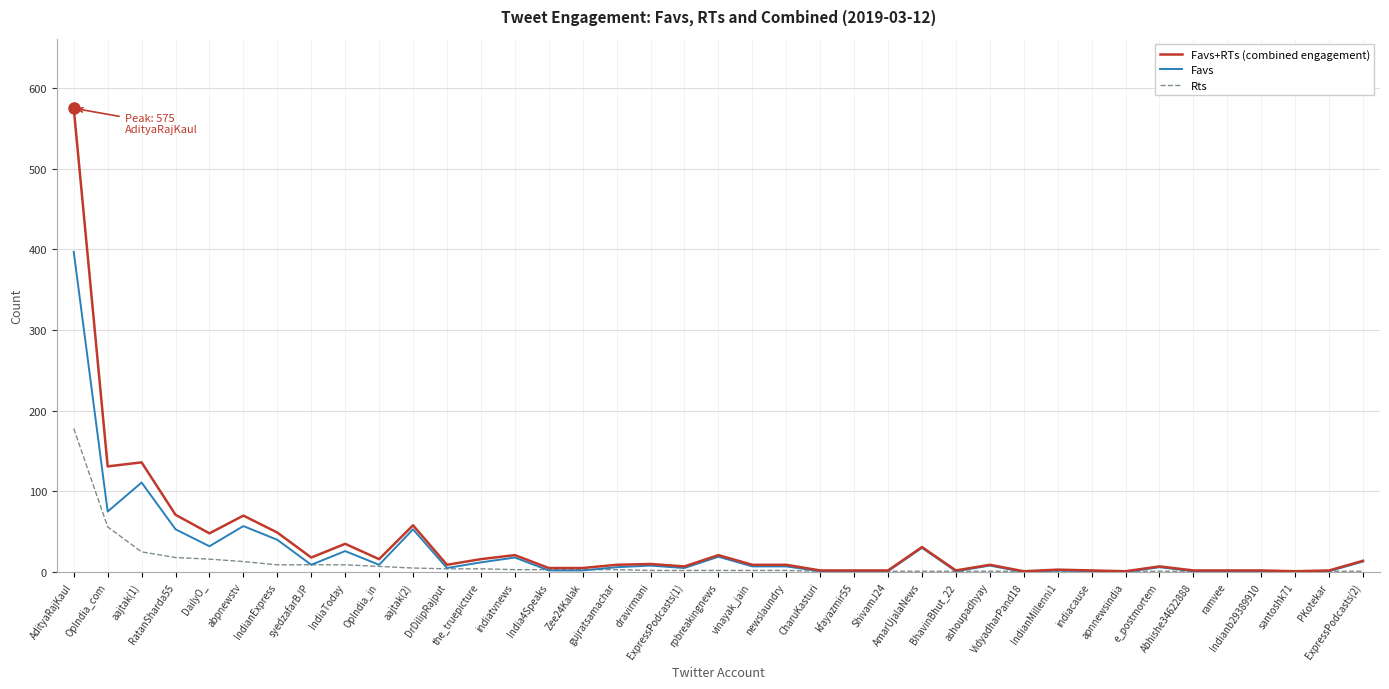

What position from the right is santoshk71?

3